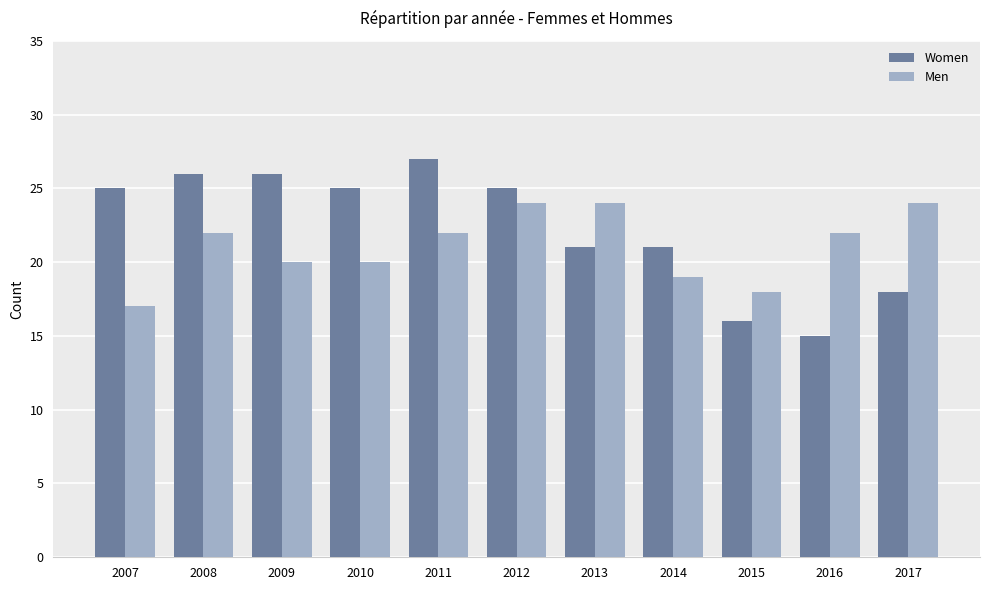

Reading left to right, extract all data points from this chart.

Women: 2007=25	2008=26	2009=26	2010=25	2011=27	2012=25	2013=21	2014=21	2015=16	2016=15	2017=18
Men: 2007=17	2008=22	2009=20	2010=20	2011=22	2012=24	2013=24	2014=19	2015=18	2016=22	2017=24